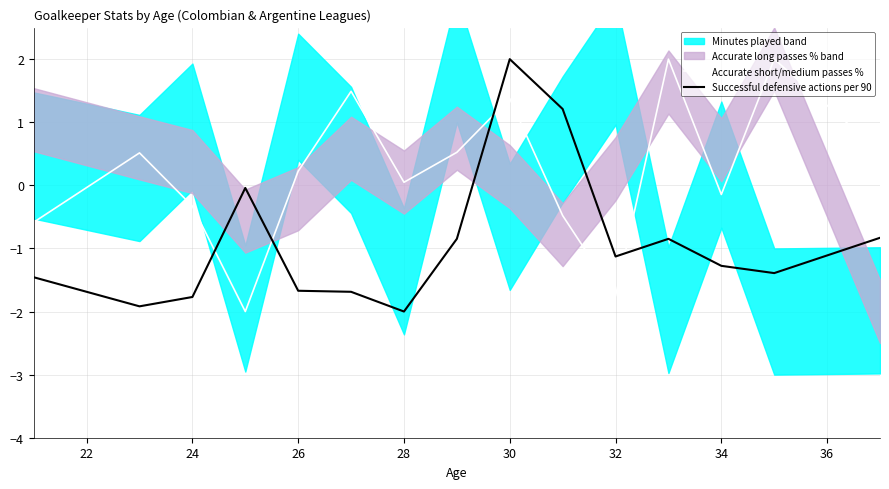

How many interior local valleys does the Successful defensive actions per 90 series have?

4